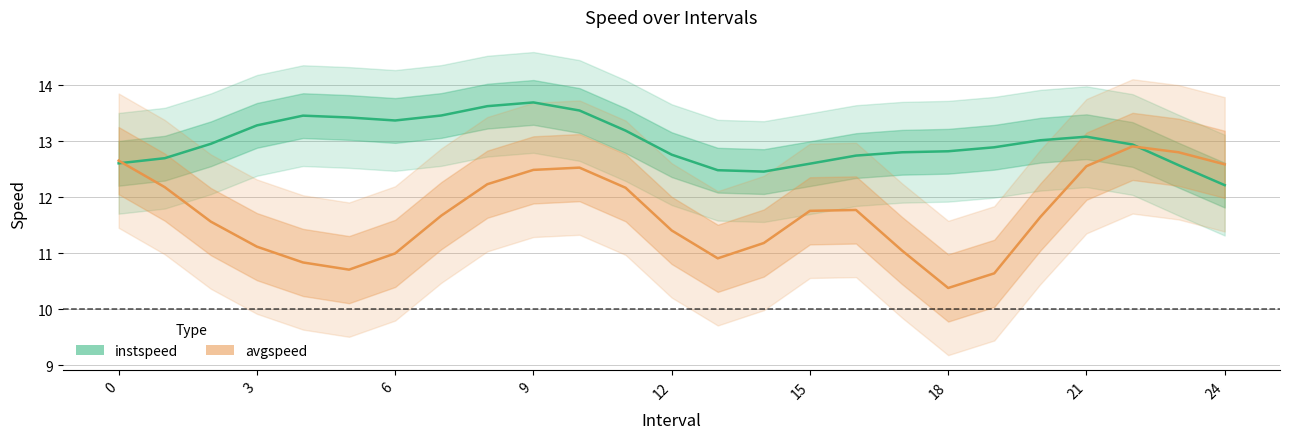

True or false: avgspeed and instspeed intersect in this chart.

True